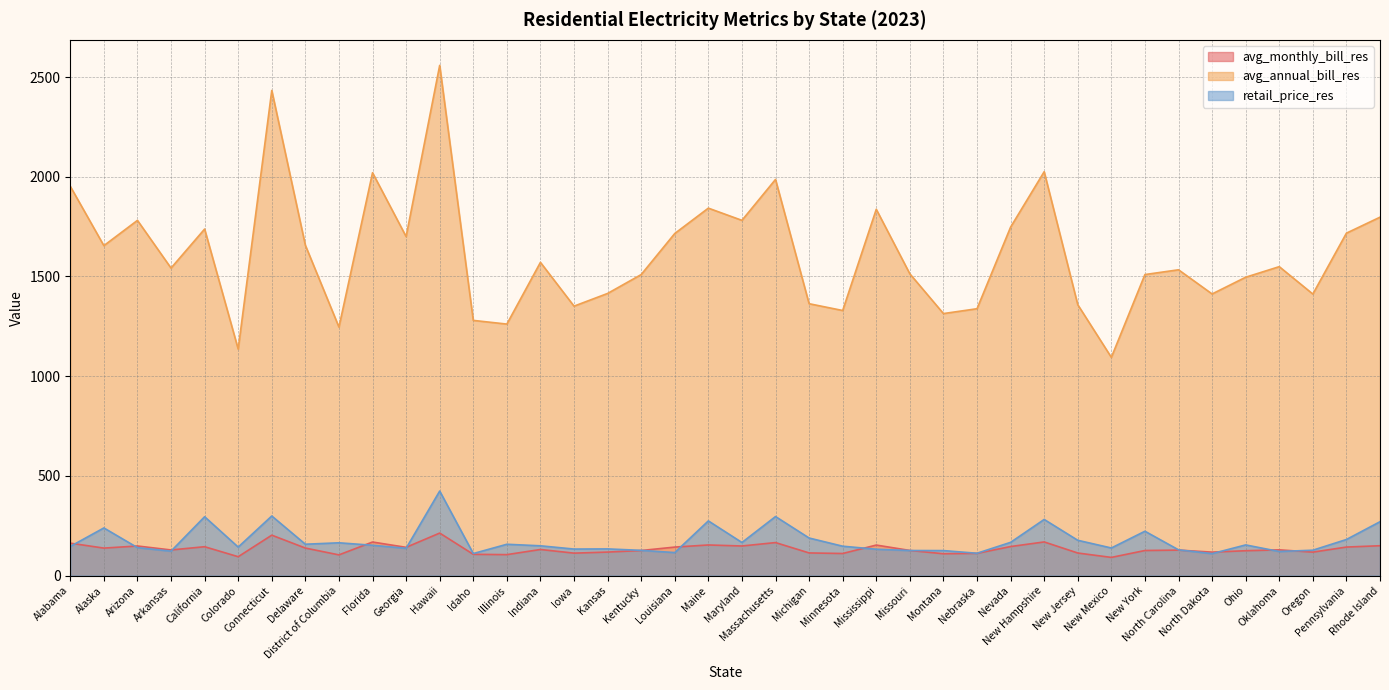

Reading right to left, what are all the values shown in this chart?

avg_monthly_bill_res: 149.8	143.1	117.7	129.1	124.7	117.7	127.8	125.8	91.2	113.2	168.8	145.6	111.5	109.5	126.1	153.1	110.8	113.6	165.6	148.4	153.6	143.0	125.8	117.9	112.6	130.9	105.1	106.7	213.2	141.7	168.3	103.8	138.0	202.7	94.7	144.8	128.5	148.4	137.9	162.7
avg_annual_bill_res: 1797.4	1717.2	1411.9	1549.2	1496.2	1412.3	1533.5	1509.6	1094.3	1358.5	2025.4	1747.5	1338.3	1313.9	1513.1	1836.8	1329.3	1363.4	1986.7	1781.4	1842.7	1715.5	1509.6	1414.9	1351.2	1570.8	1261.3	1279.8	2558.7	1700.1	2020.2	1246.2	1656.5	2432.9	1135.8	1737.8	1542.1	1781.3	1654.6	1952.1
retail_price_res: 270.1	181.0	127.3	120.8	153.8	110.1	129.3	222.4	138.5	177.0	281.5	166.7	112.0	125.4	125.8	132.3	147.3	188.4	296.1	166.0	274.2	115.5	126.5	133.8	133.1	149.4	157.1	110.5	423.9	136.9	152.1	164.5	157.3	298.8	143.0	295.1	122.5	140.2	239.0	146.3